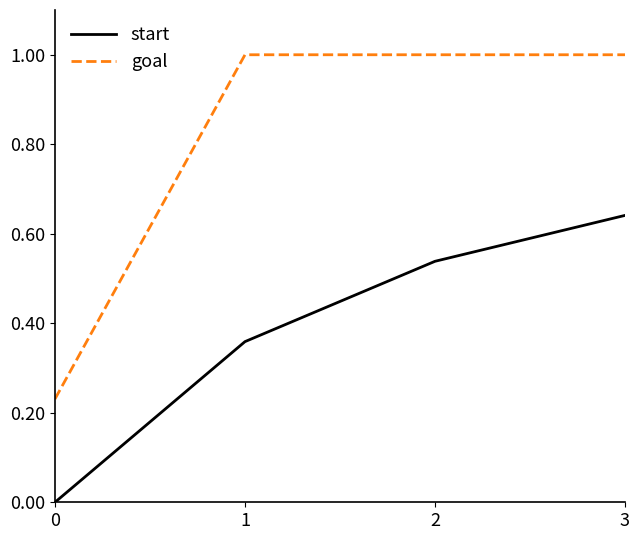

What are all the series names shown in the legend?

start, goal